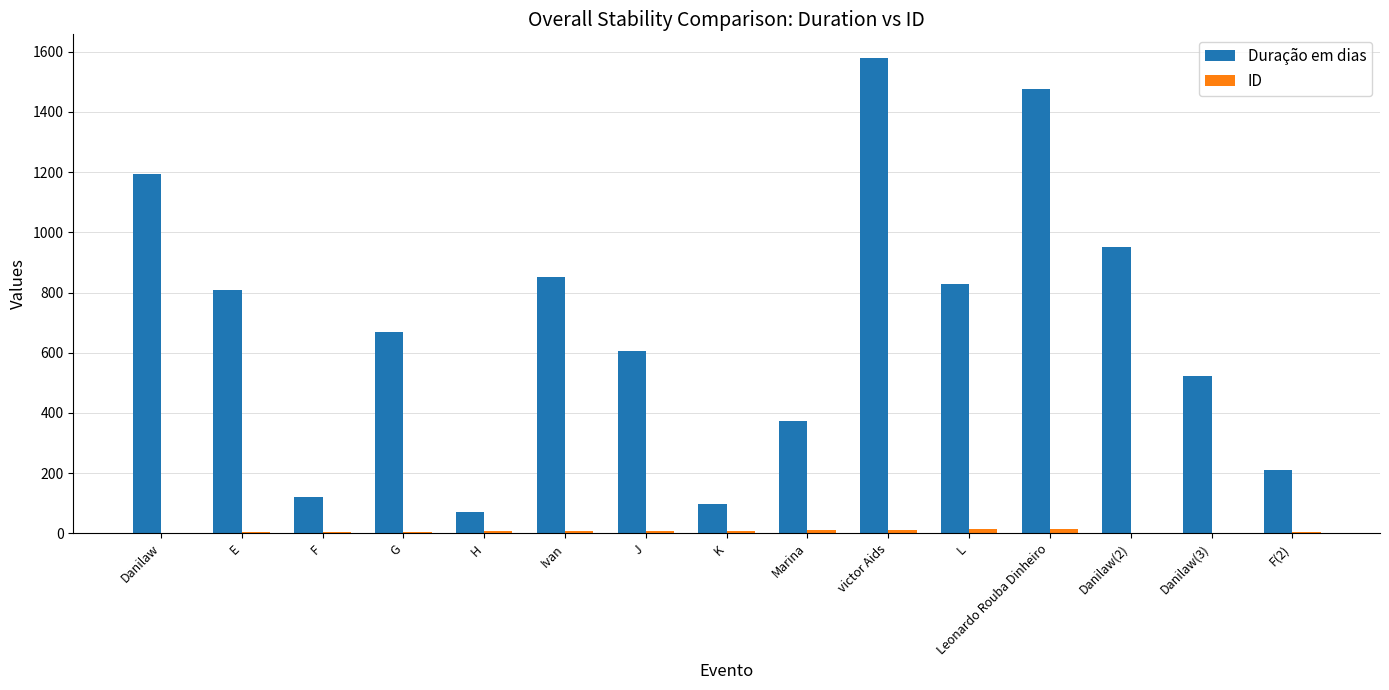

What is the average value of the Duração em dias series?

691